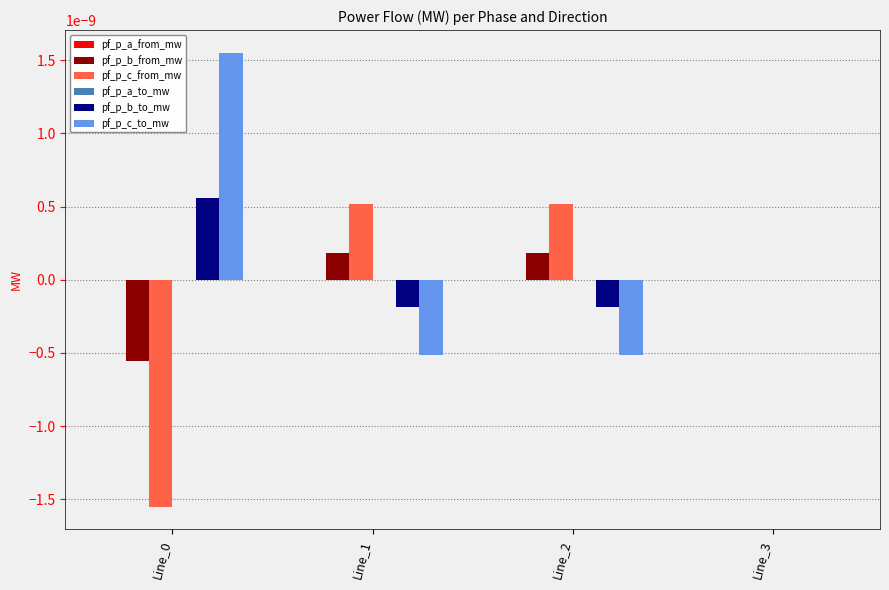

Which series has the largest total across all categories?

pf_p_c_to_mw